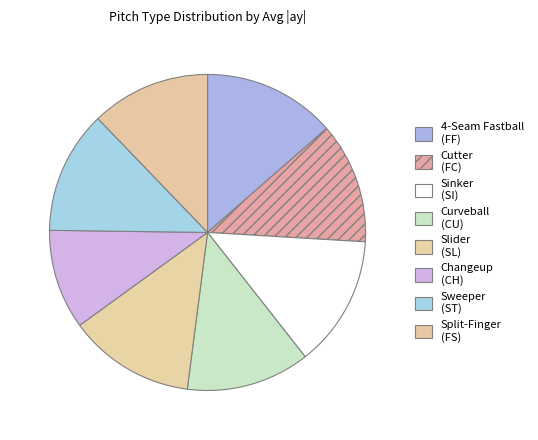

How many slices are in this pie chart?

8